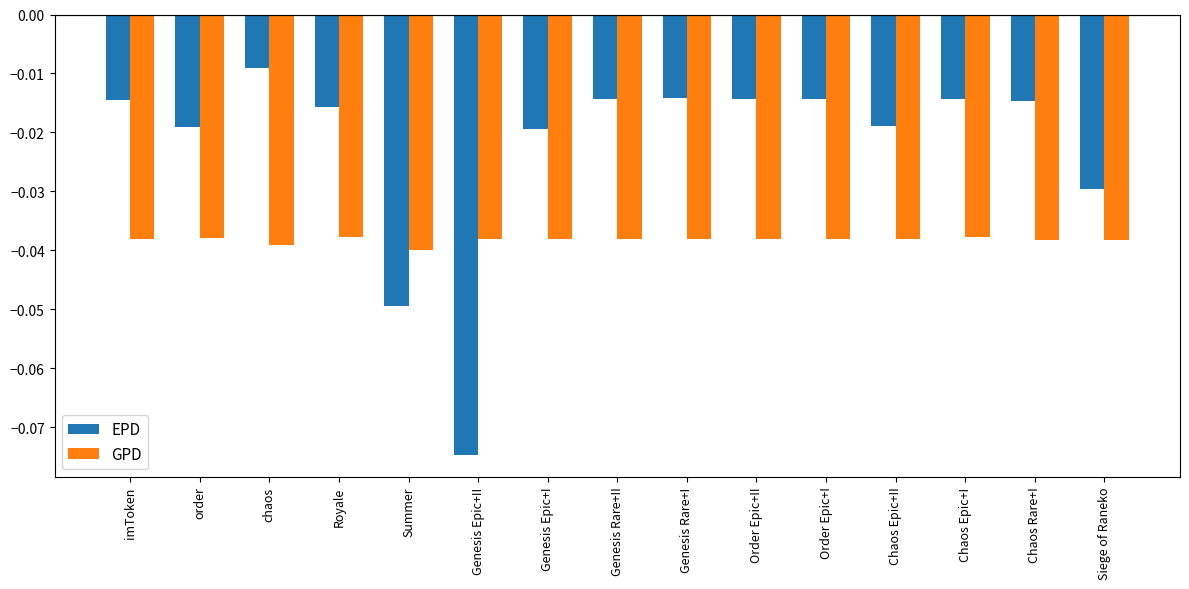

At Genesis Epic+II, list the series in order from largest to smallest.

GPD, EPD